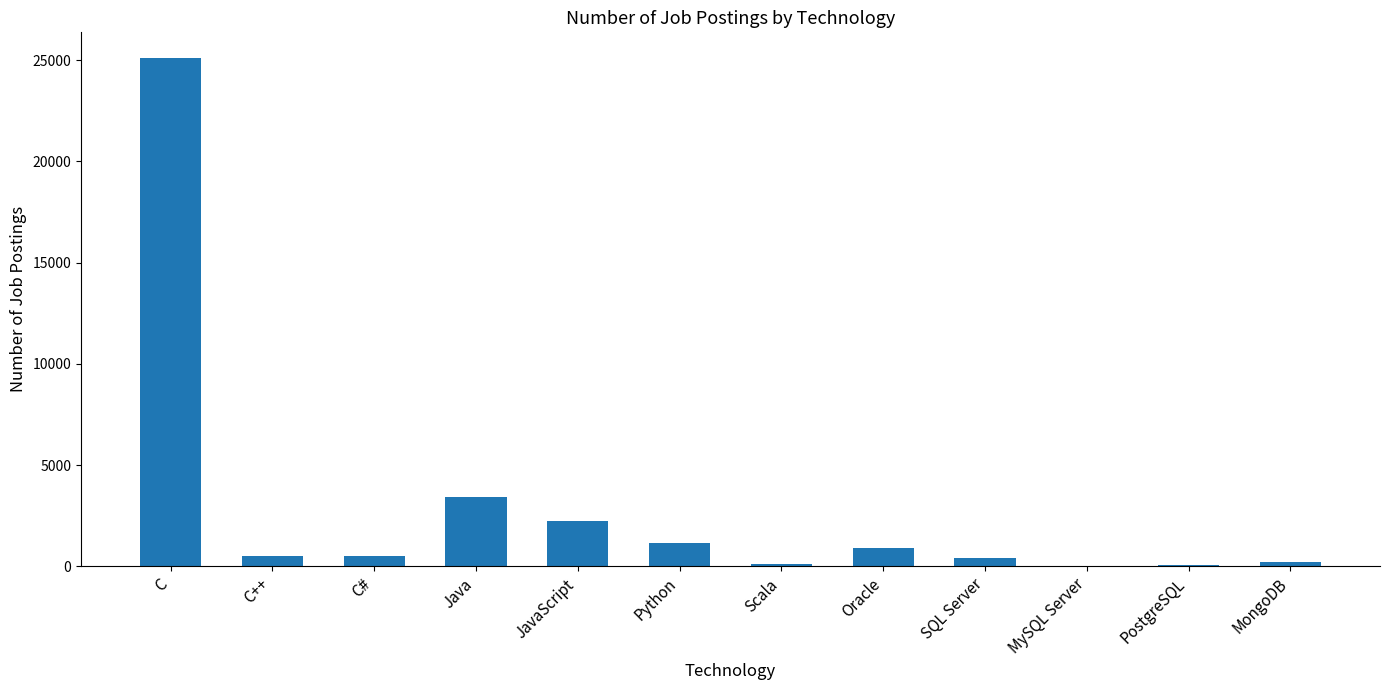

What is the difference between the values at C and PostgreSQL?

25028